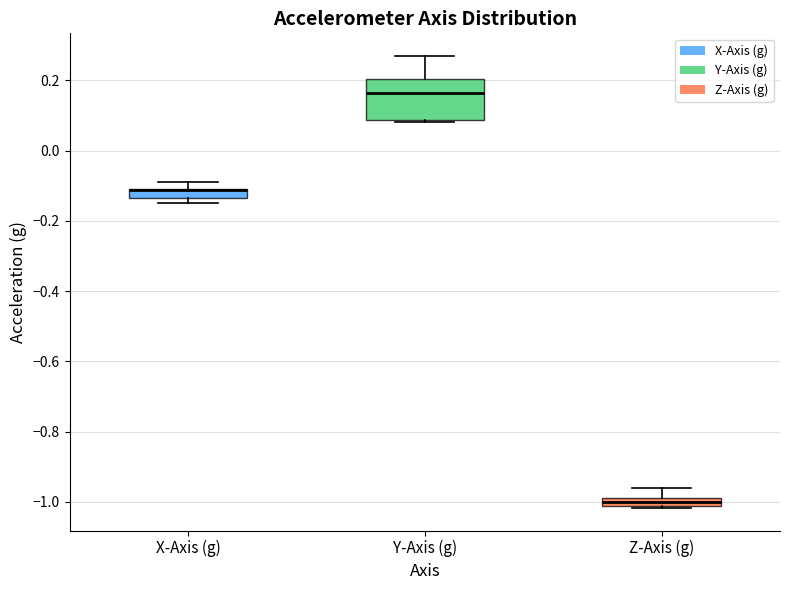

Which box is the tallest, from its lower edge to its upper edge?

Y-Axis (g)